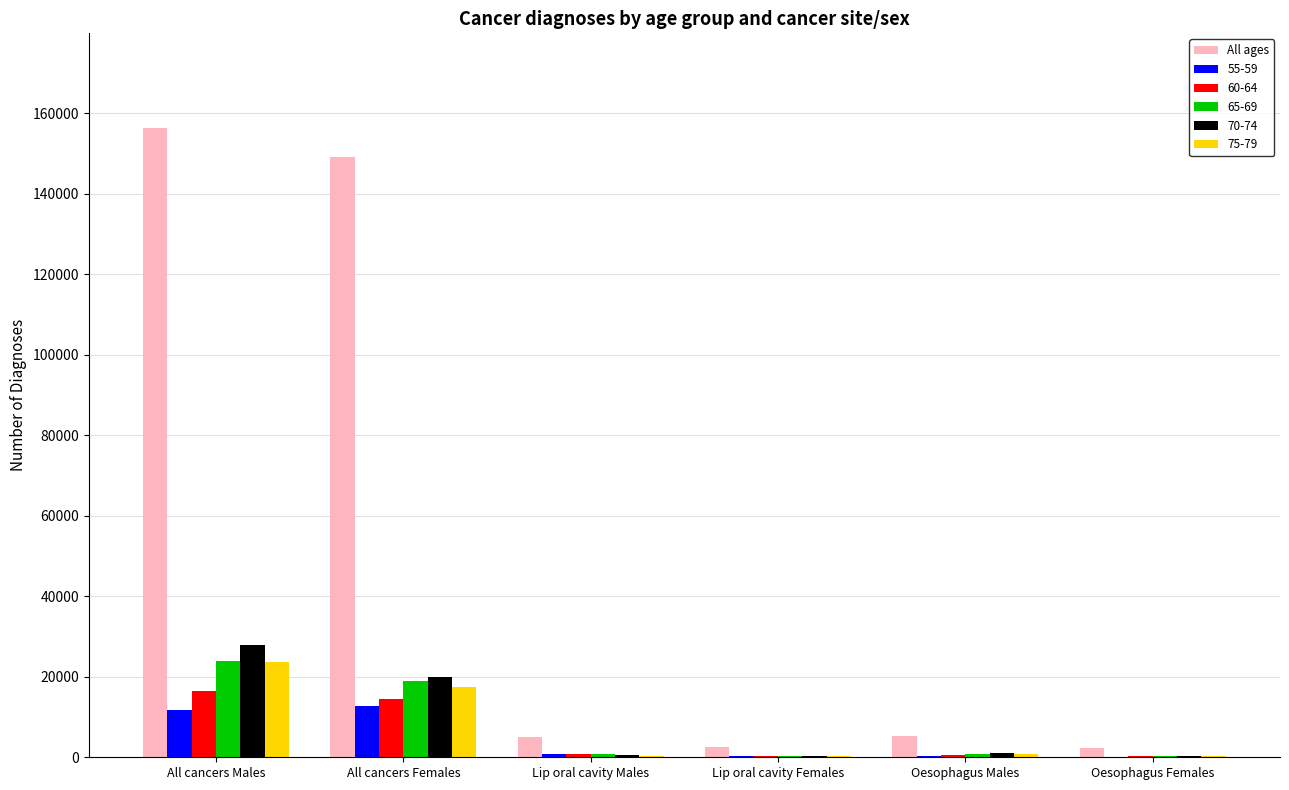

What is the highest value of the All ages series?

156444